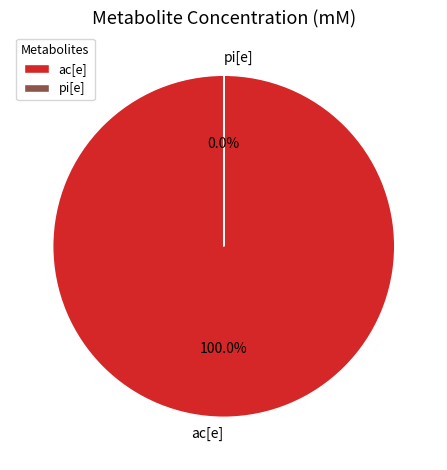

To the nearest percent, what percentage of the pie is ac[e]?

100%